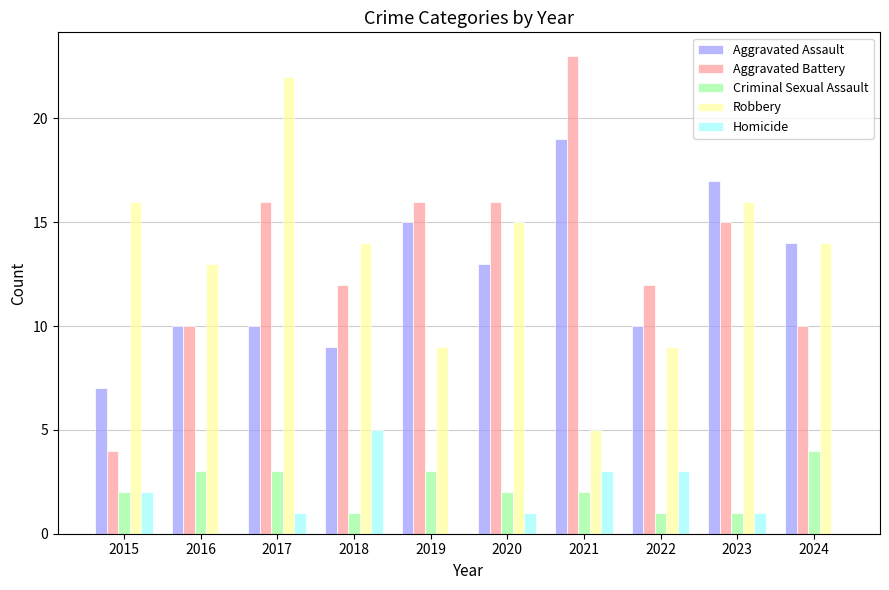

What is the sum of all Homicide values?

16